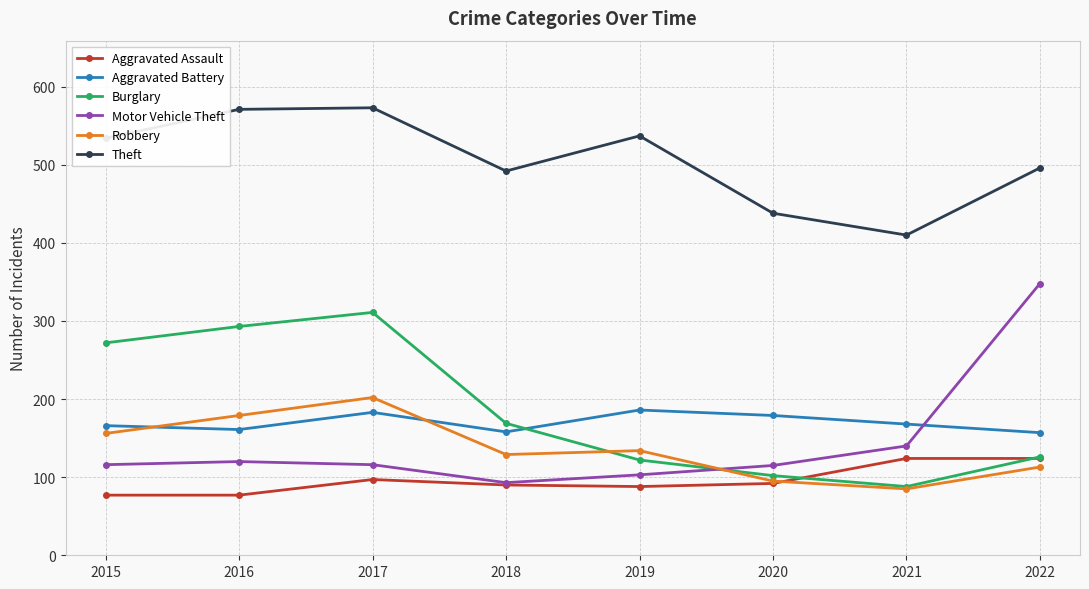

How many intersections are there between Burglary and Aggravated Battery?

1